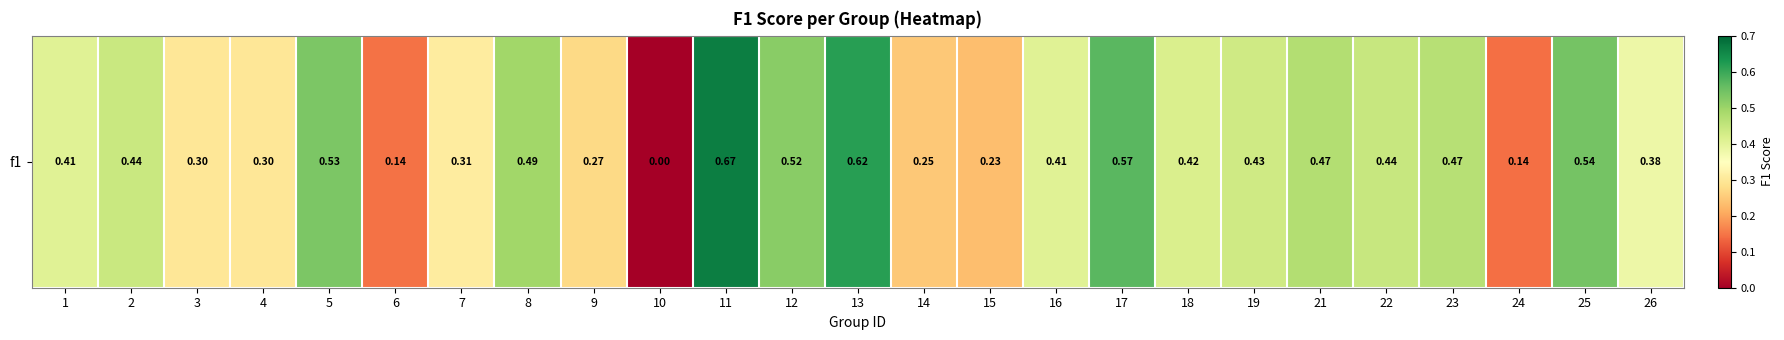

What is the sum of all values?

9.8